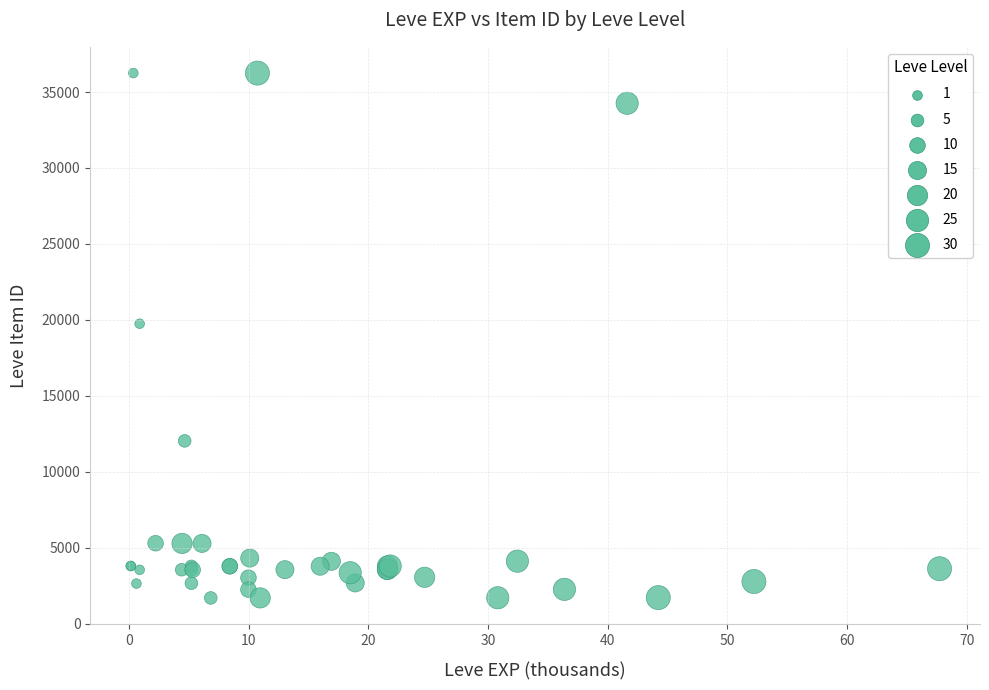

What Y value in the scatter plot is closest to 18967?

19744